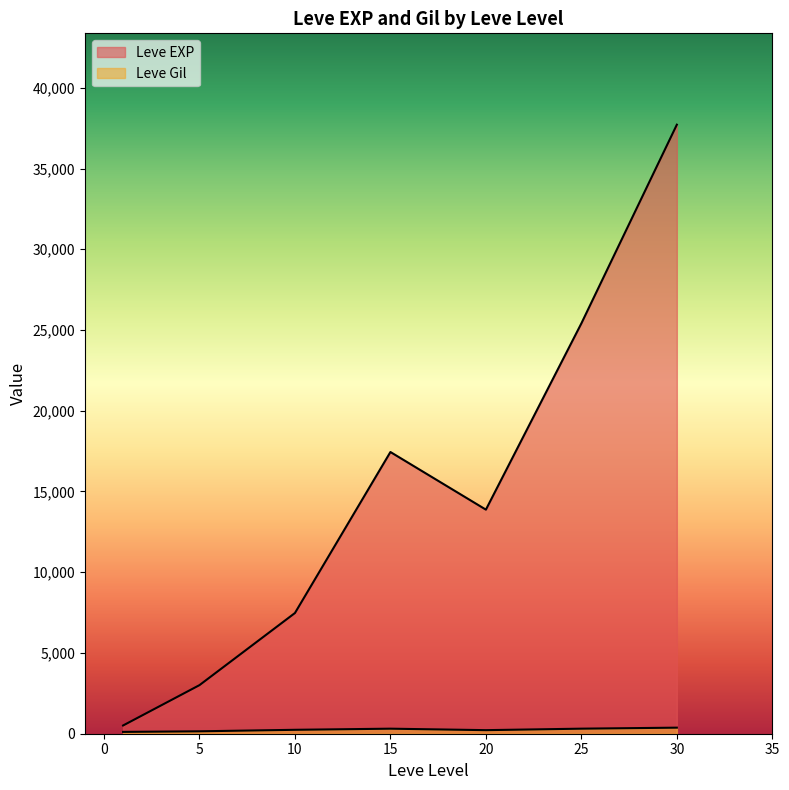

How many lines are shown in the chart?

2